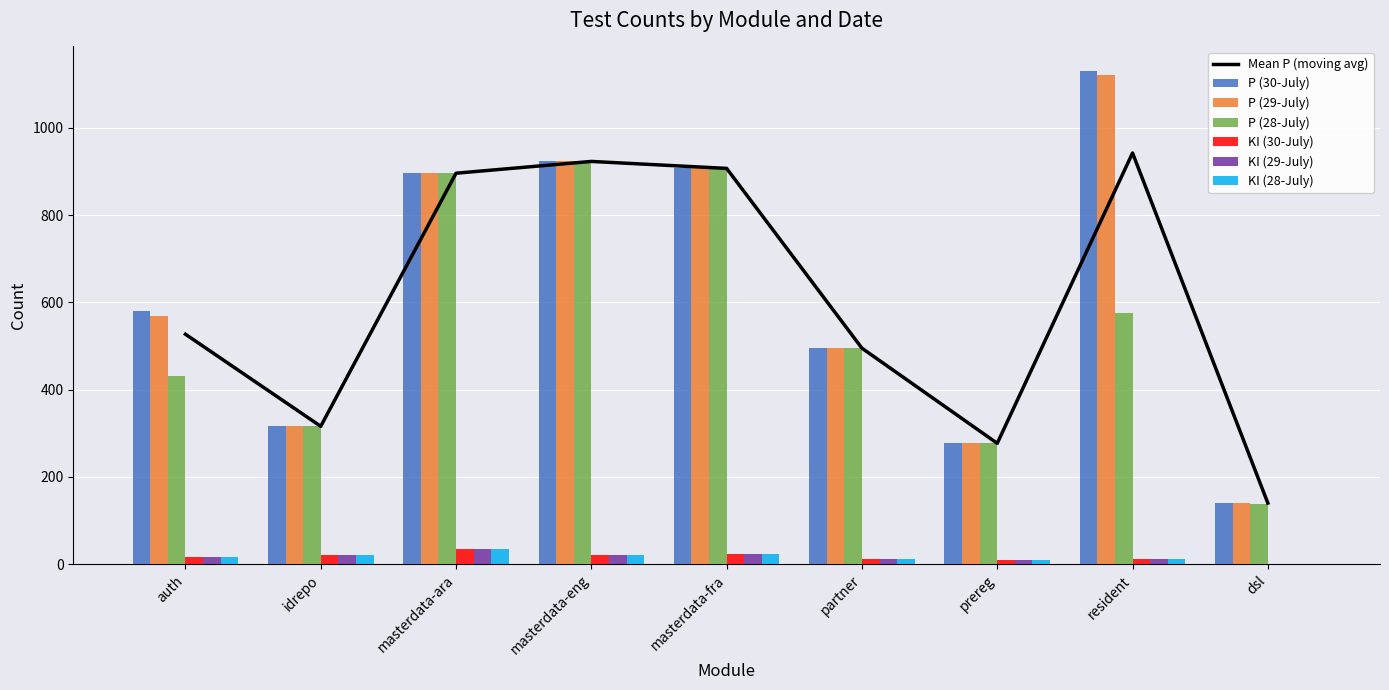

True or false: P (28-July) has a value of 961 at resident.

False